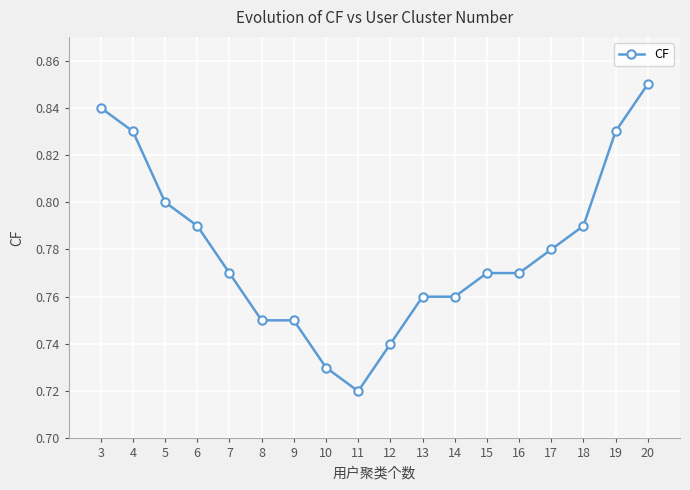

Which category has the highest value across all series?

20